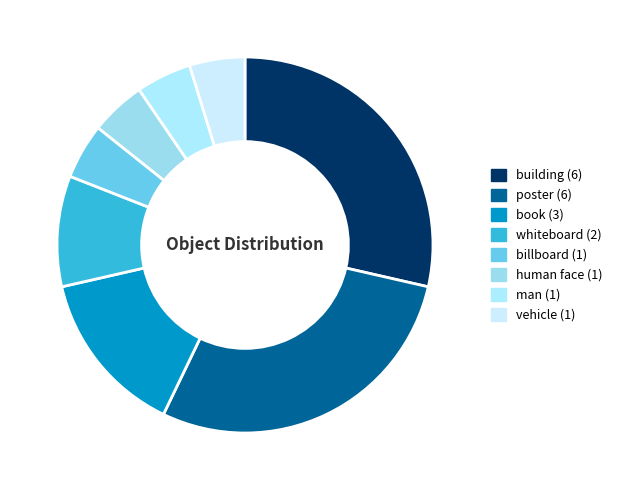

To the nearest percent, what portion does billboard represent?

5%